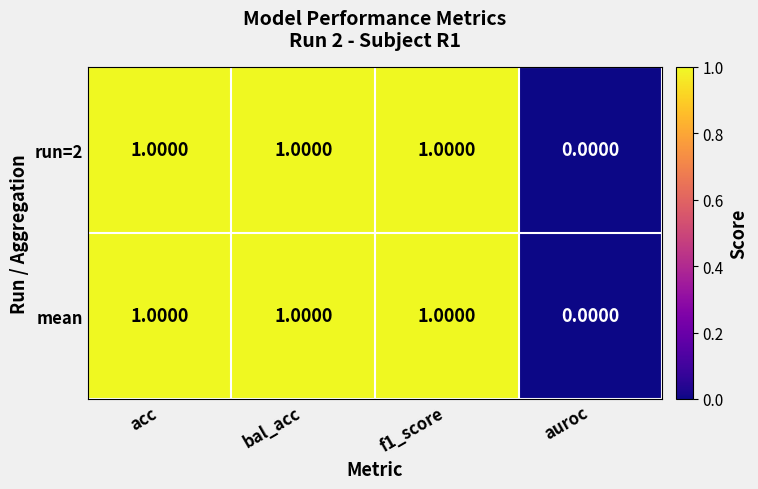

At which label is mean closest to 0?

auroc